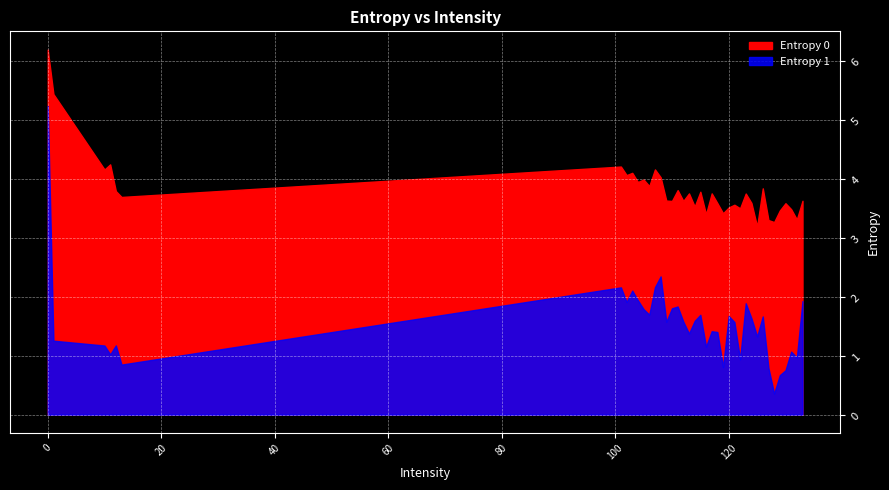

At which label does Entropy 0 reach its minimum?

125